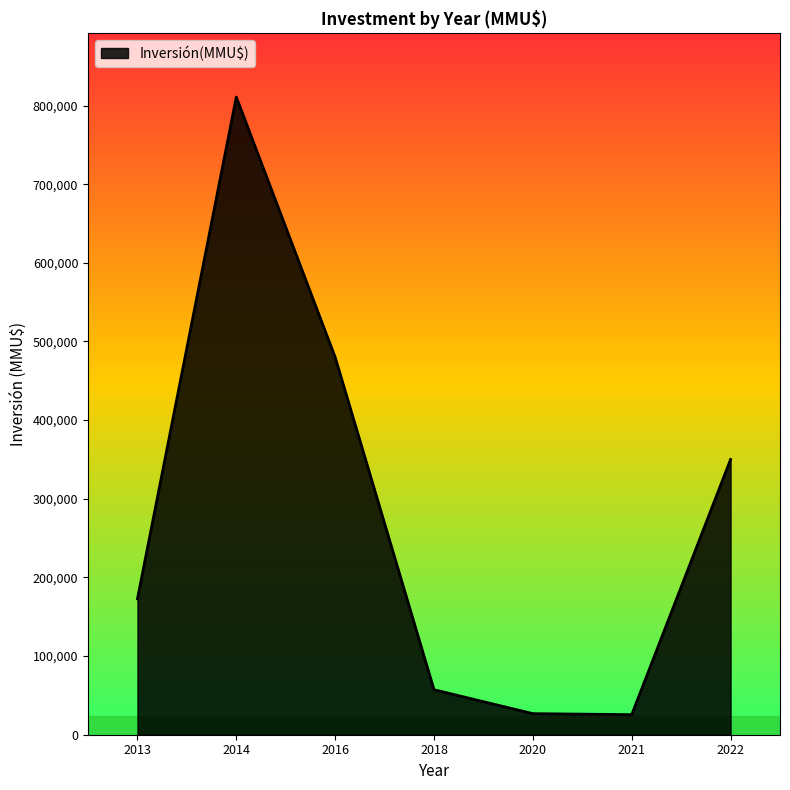

True or false: there are more than 1 points higher than both neighbors.

False